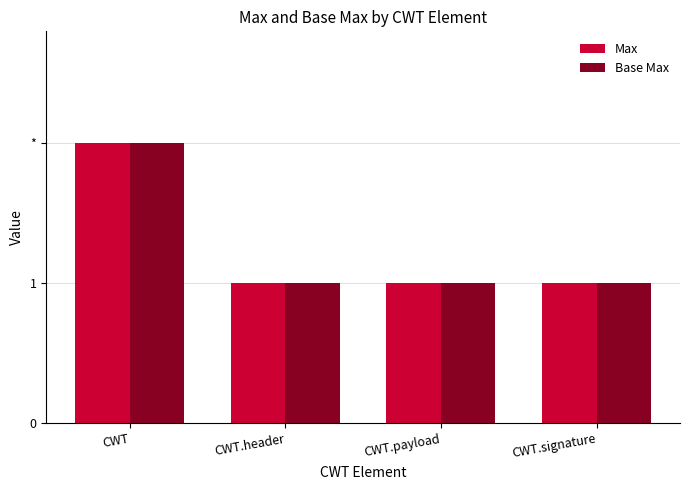

Does the chart contain any negative values?

No